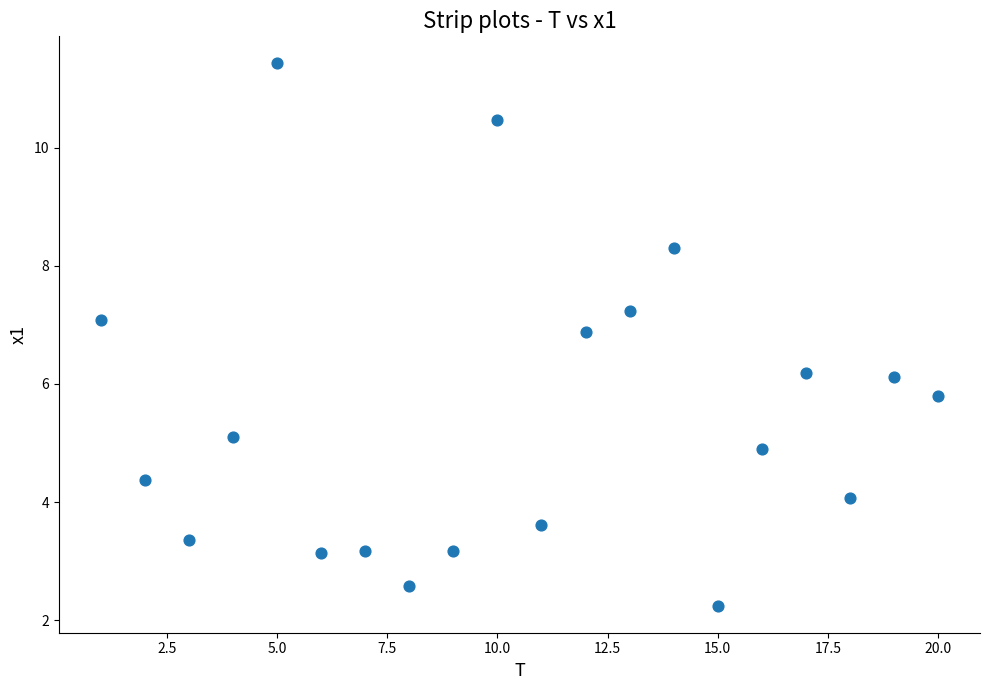

What is the range of X values (max minus min)?

19.0